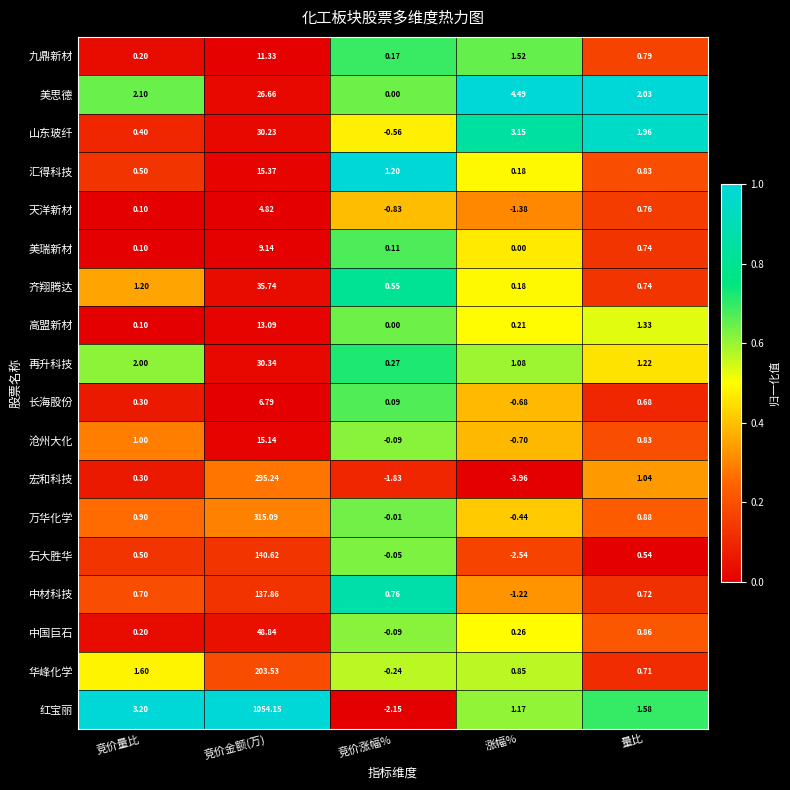

Which series changed the most between 涨幅% and 量比?

宏和科技